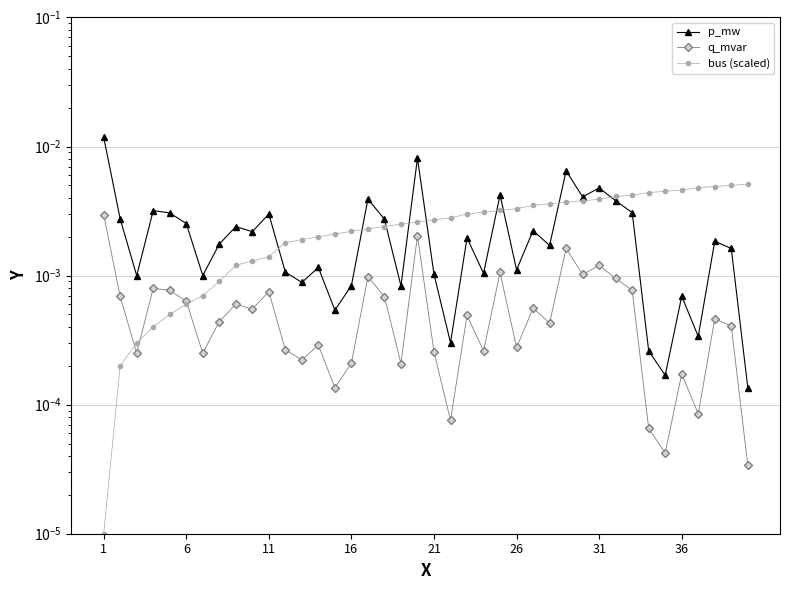

The p_mw series shows 0.0 at 29. True or false?

True